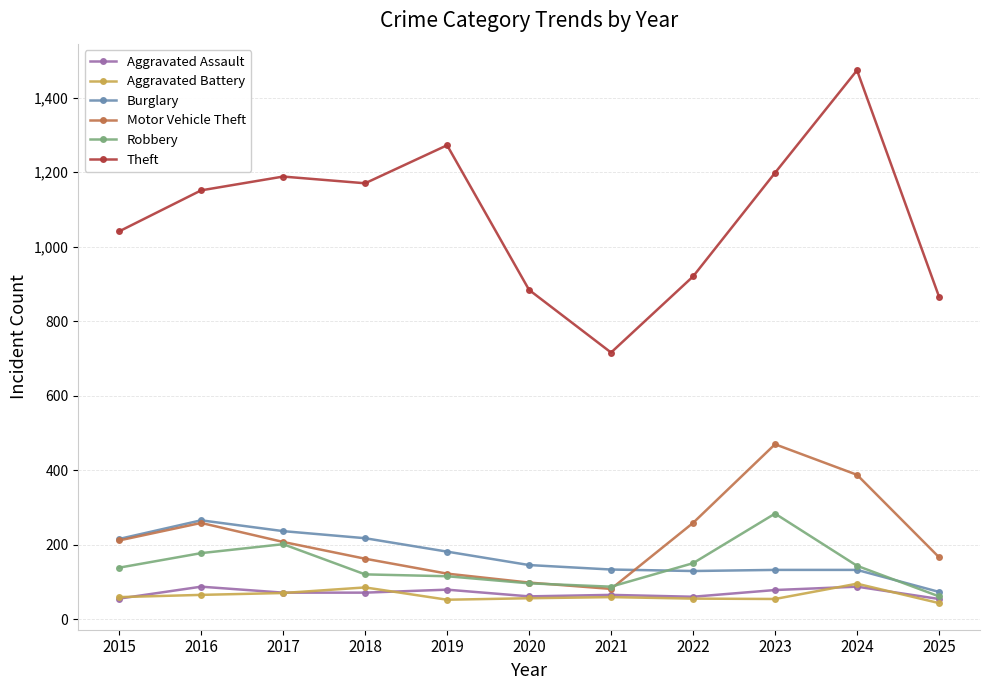

True or false: Aggravated Battery has a value of 44 at 2025.

True